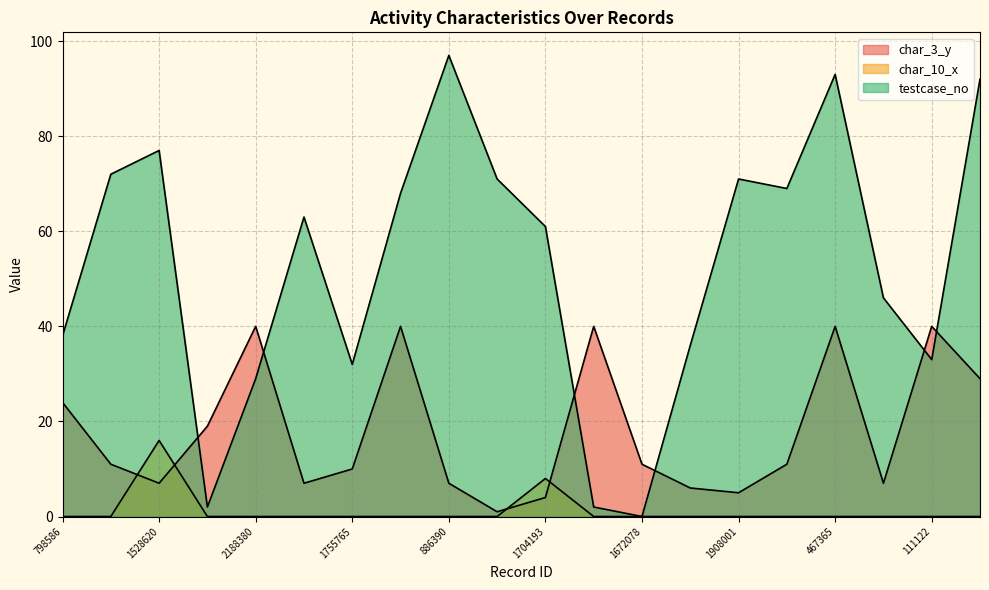

Read the testcase_no value at 2118306, to the nearest 10.

50